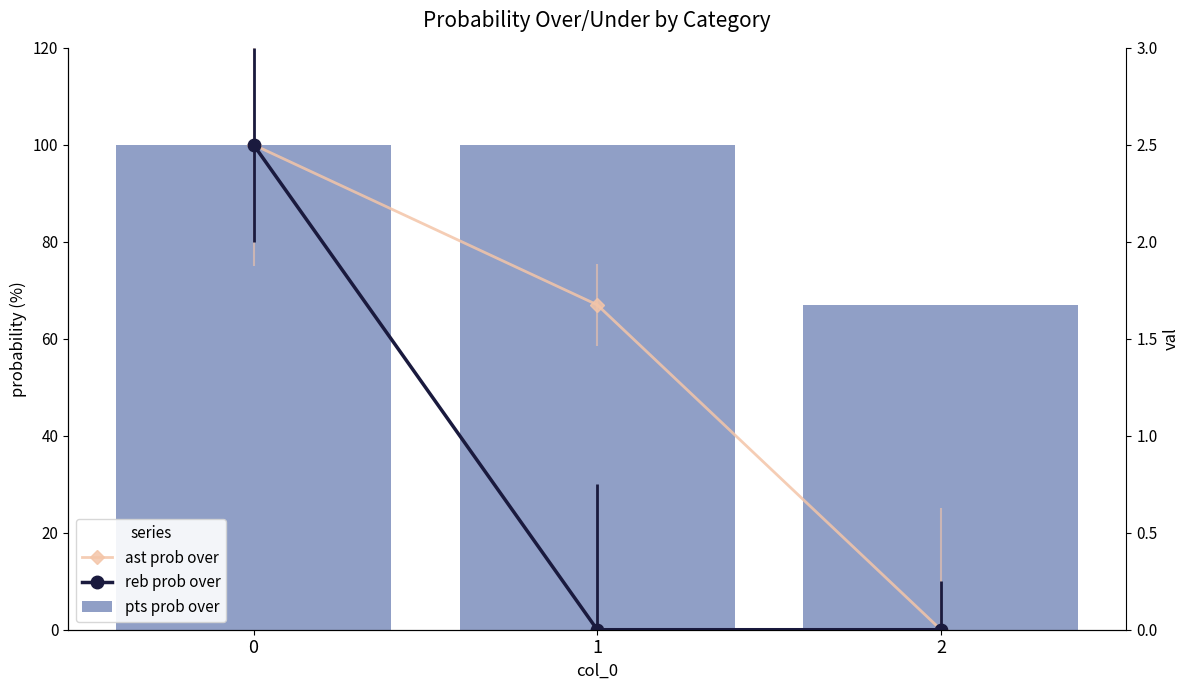

Reading left to right, what are all the values shown in this chart?

ast prob over: 0=100	1=67	2=0
reb prob over: 0=100	1=0	2=0
pts prob over: 0=100	1=100	2=67